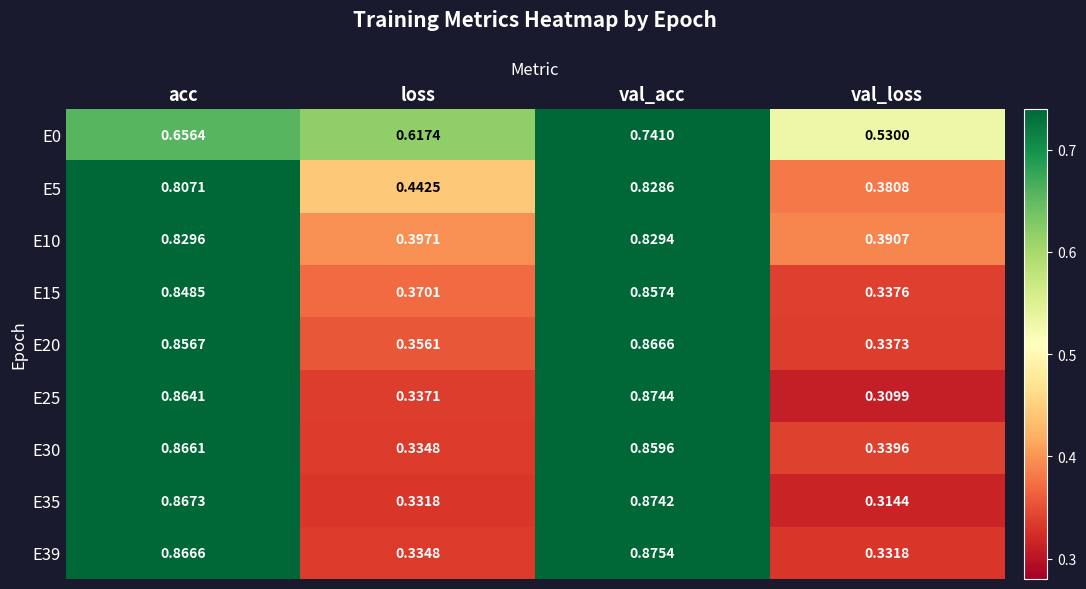

Where is E0 nearest to the value 0?

val_loss